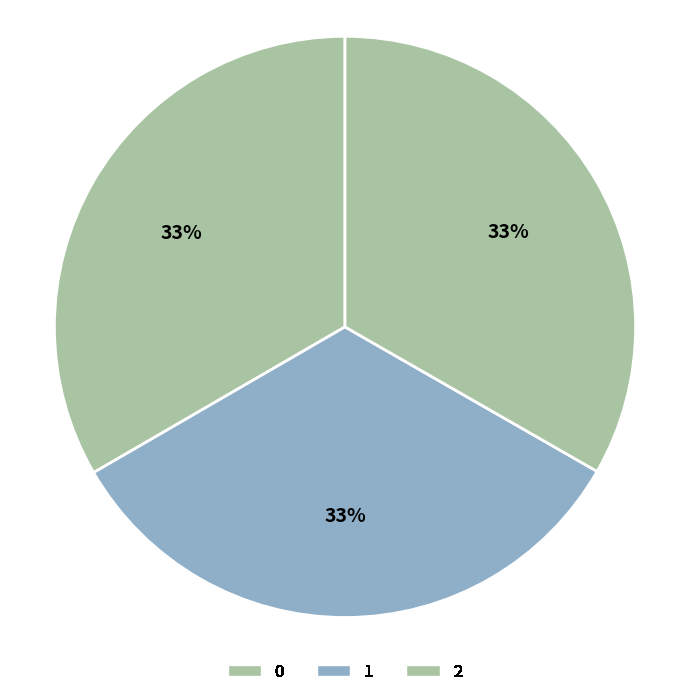

How many slices are in this pie chart?

3